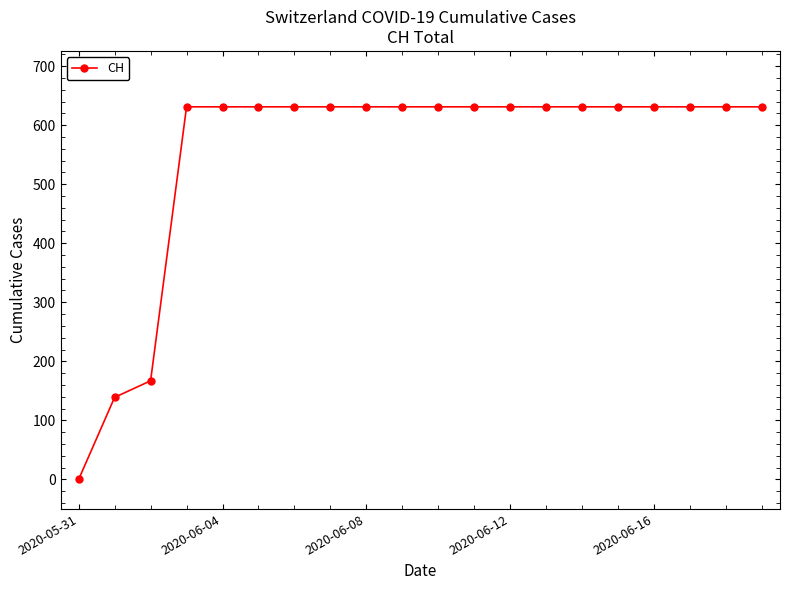

What is the average value?

552